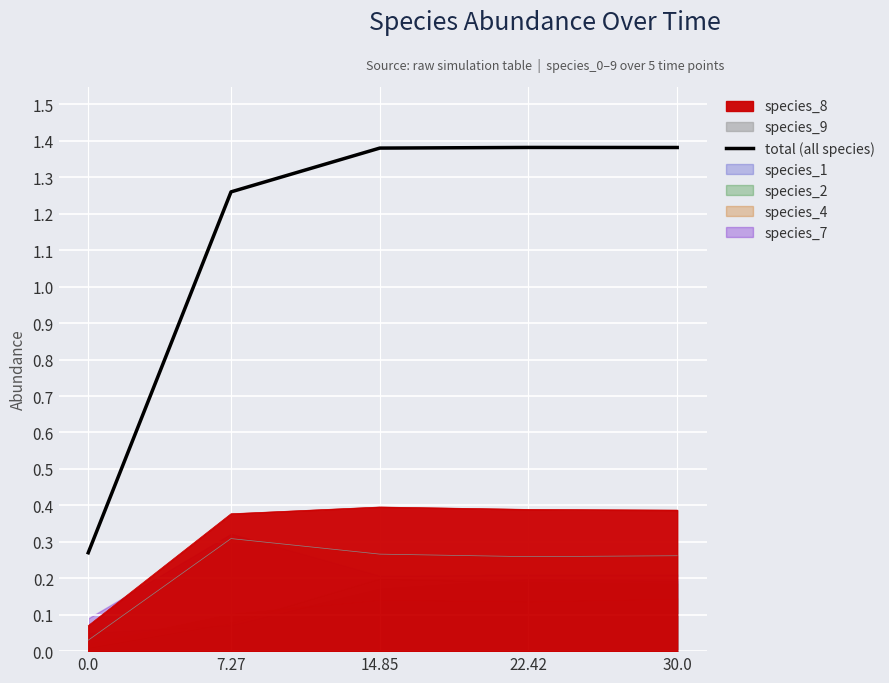

List the labels in order of value, smallest first.

0.0, 7.27, 14.85, 30.0, 22.42